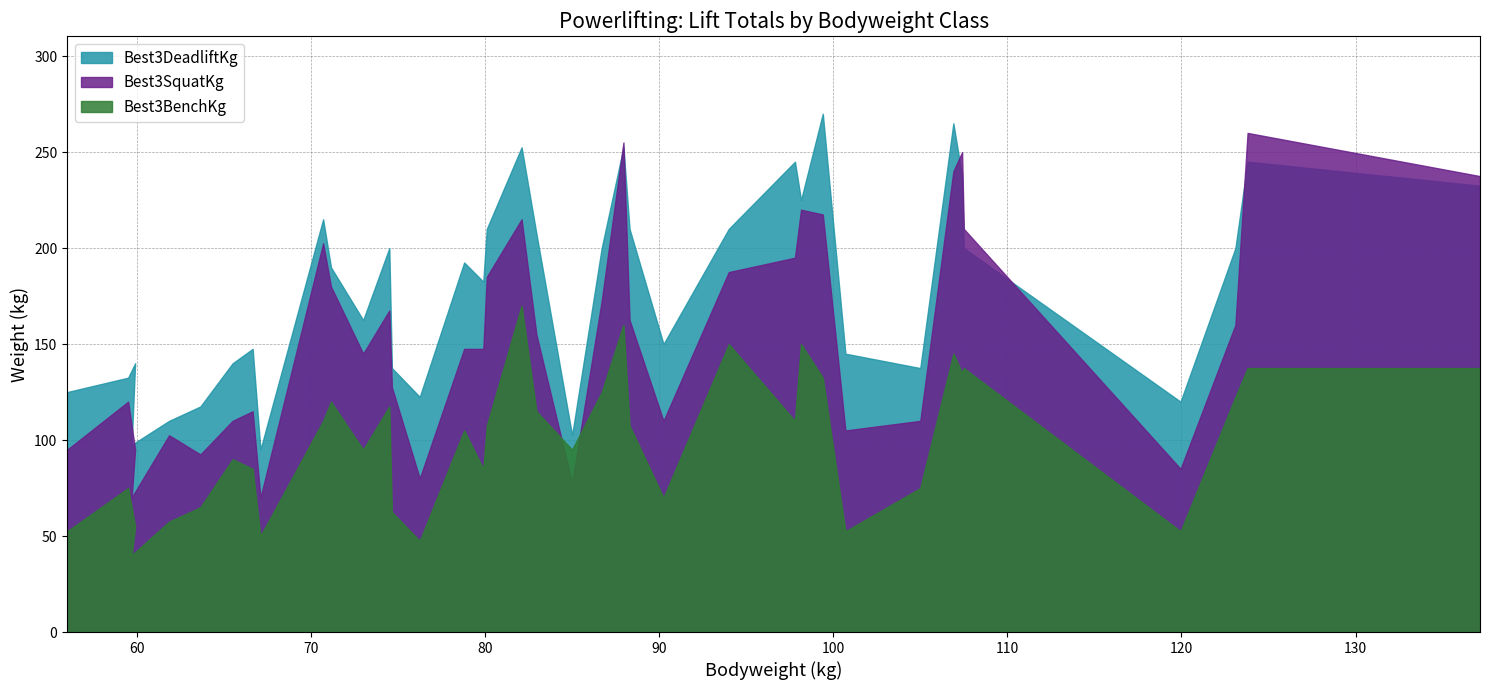

How many lines are shown in the chart?

3